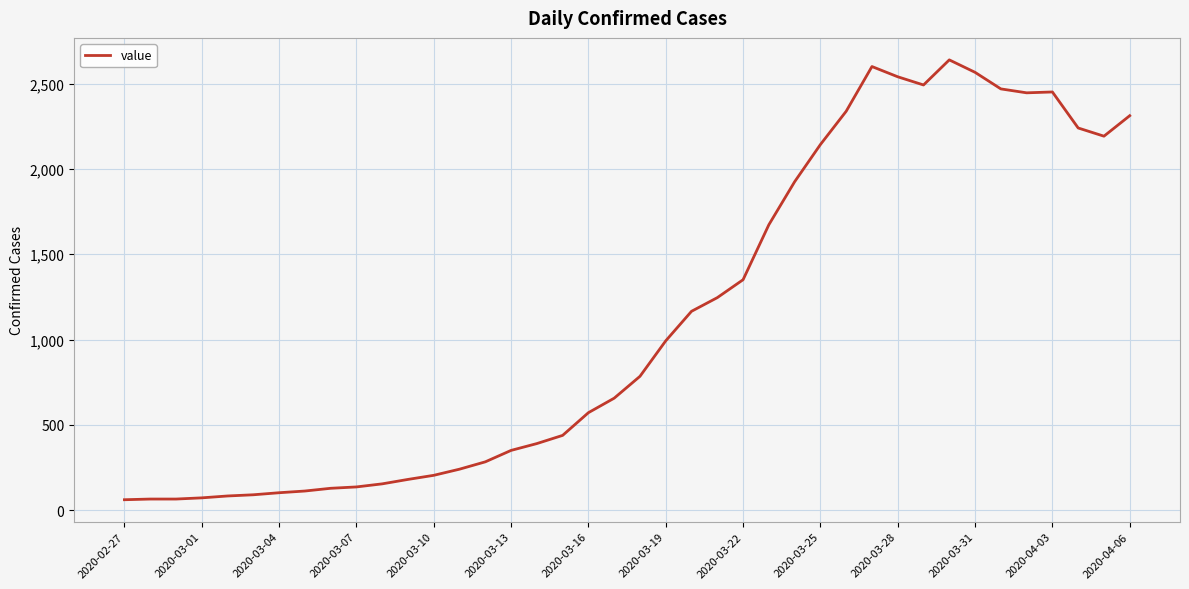

What is the minimum value shown in the chart?

62